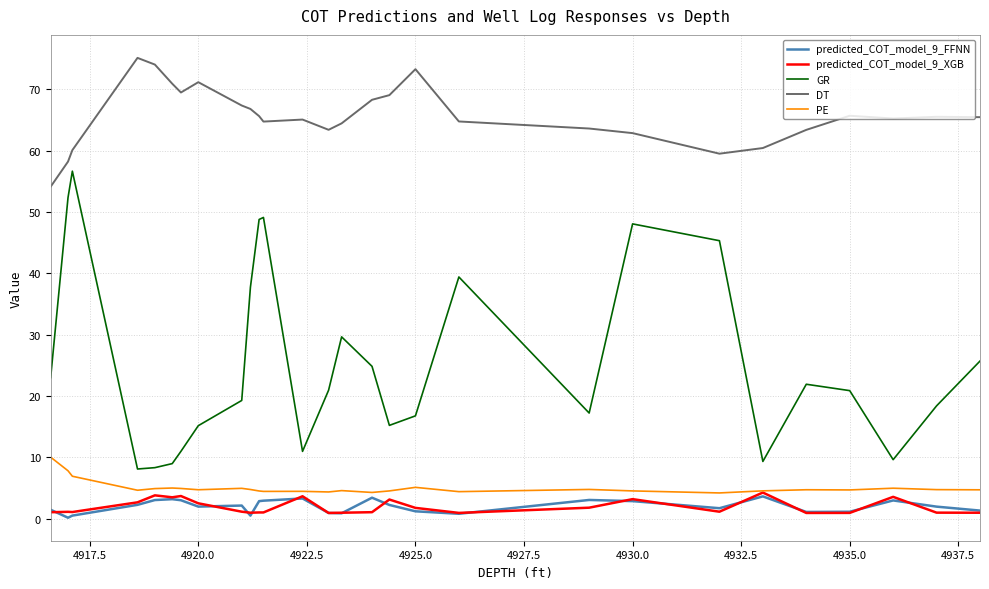

What is the lowest value of the GR series?

8.1